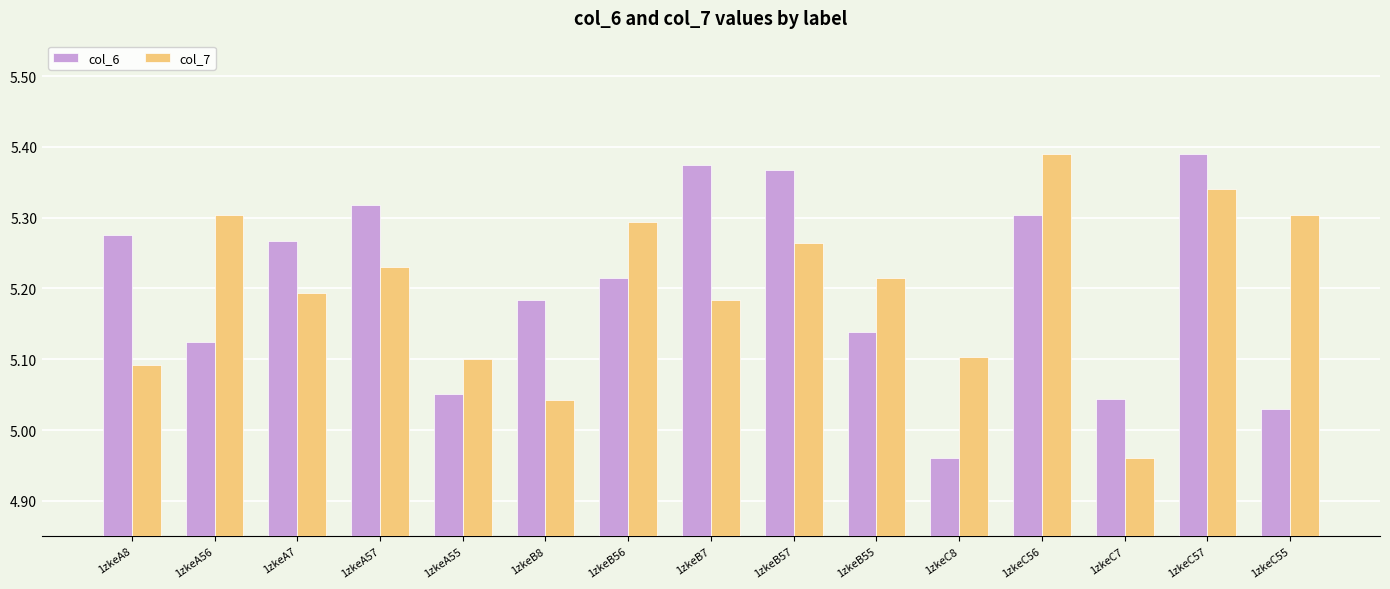

Which series changed the most between 1zkeC8 and 1zkeC55?

col_7